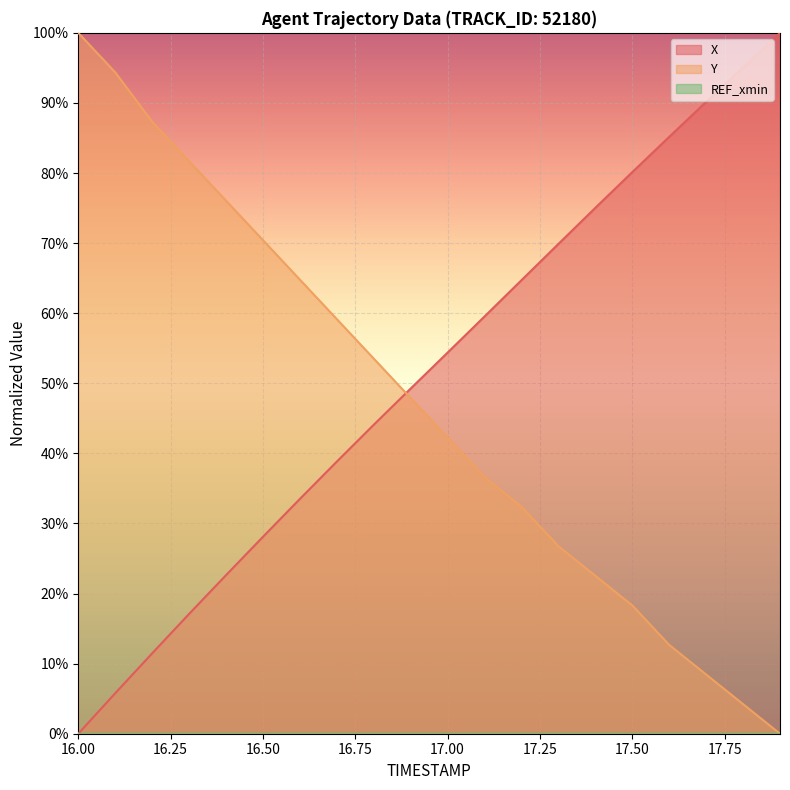

Which series has the widest spread of values?

X